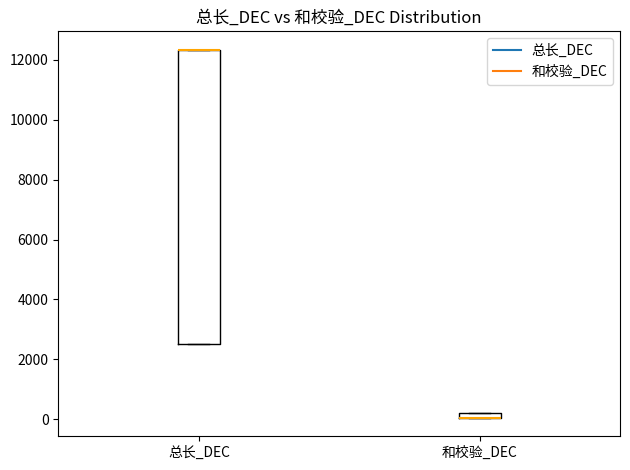

Where is the lower edge of the box for 总长_DEC on the y-axis? The values are not printed on the chart, so give them approximately, as read against the axis.

2600